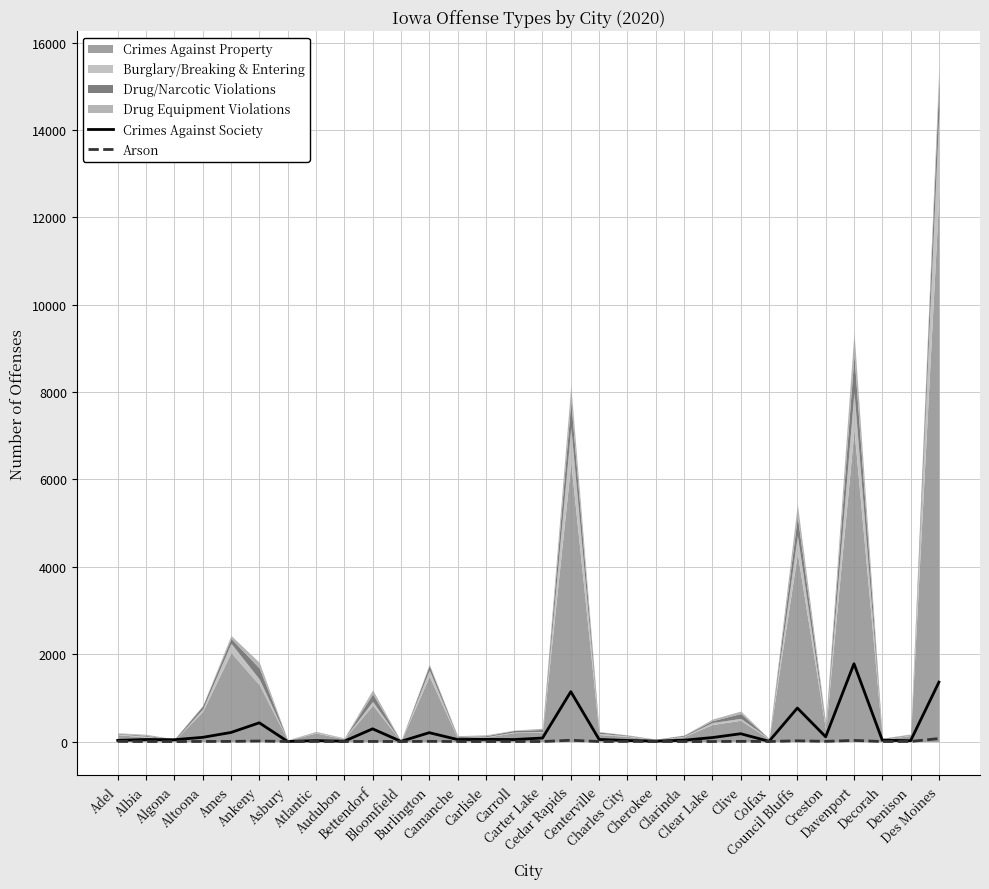

True or false: Crimes Against Society and Arson intersect in this chart.

False